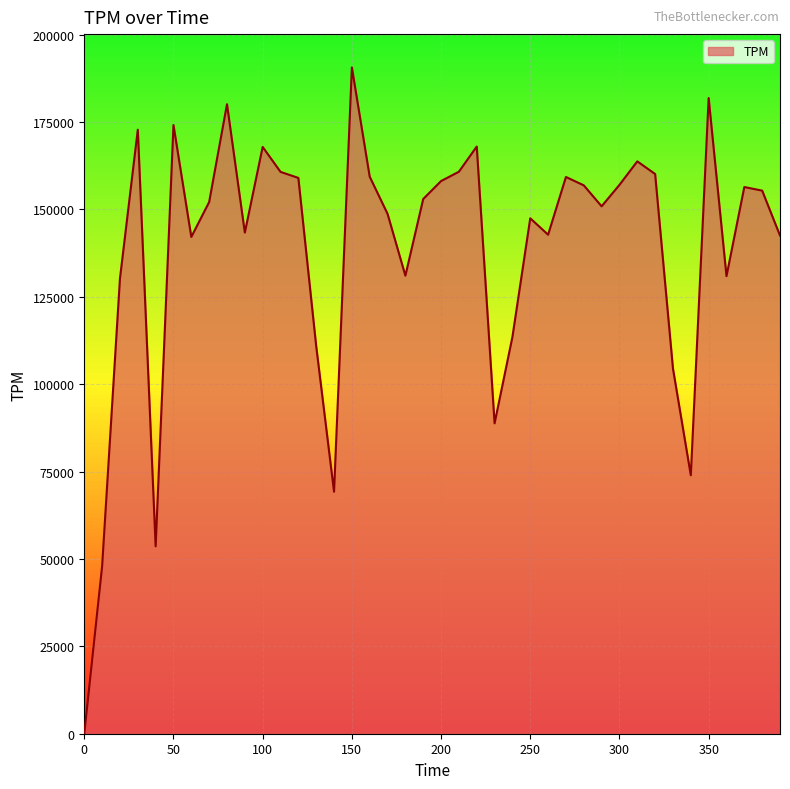

What is the greatest value displayed?

190608